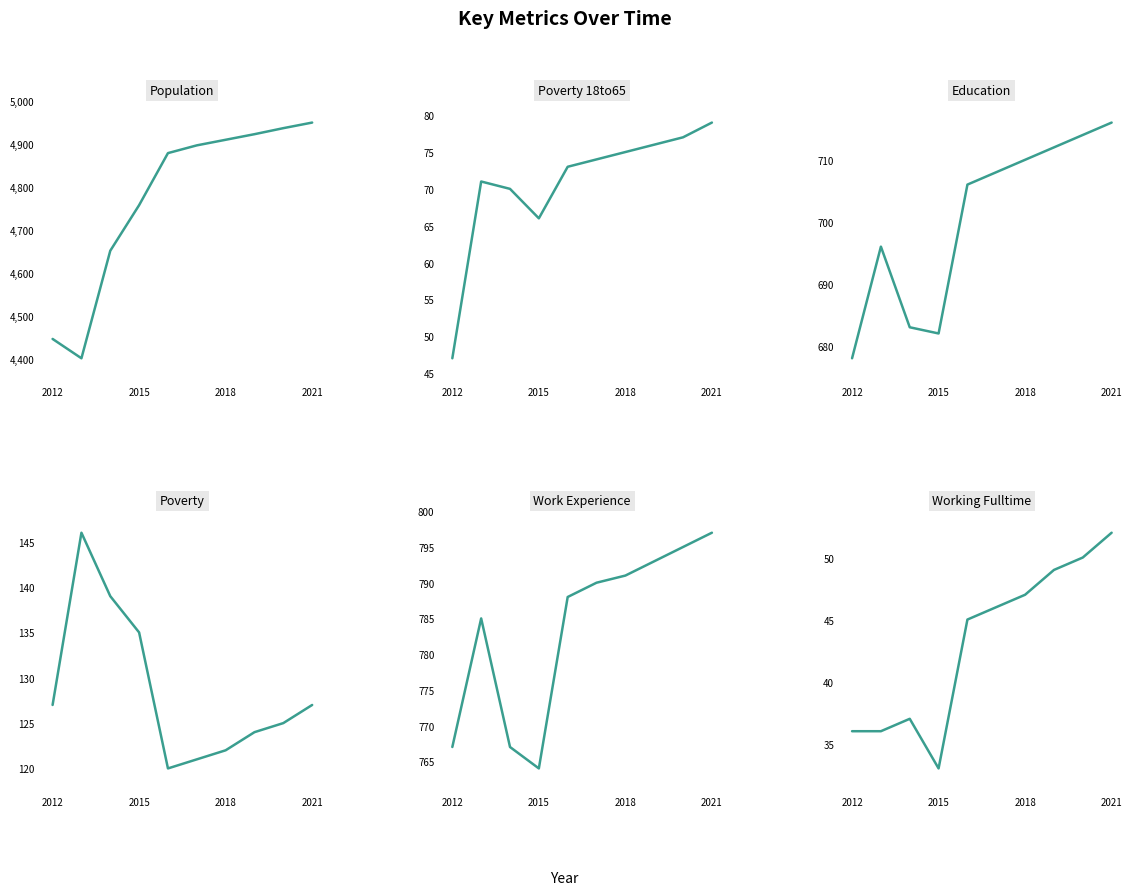

What is the maximum value shown in the chart?

4950